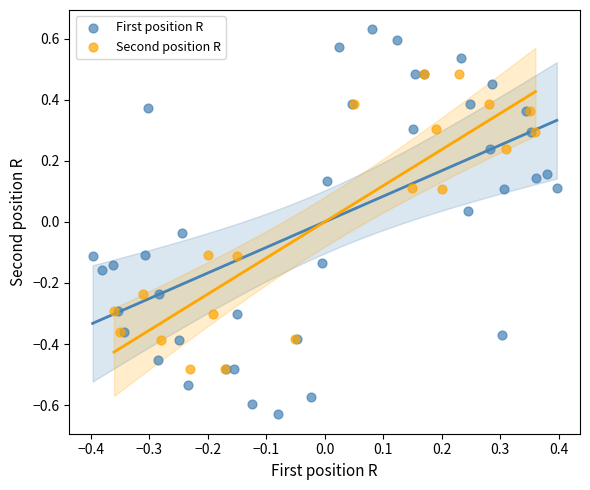

Which series contains the lowest Y value?

First position R